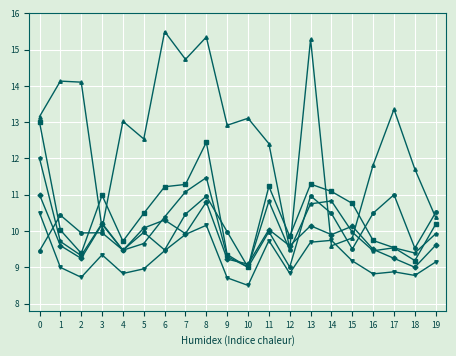

How many lines are shown in the chart?

6